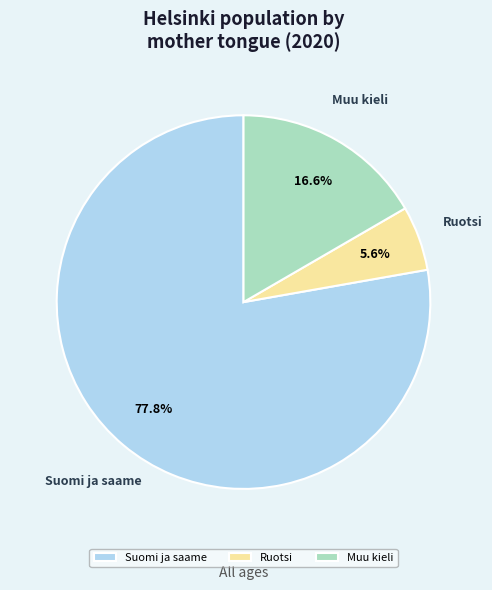

Count the number of slices in the pie.

3